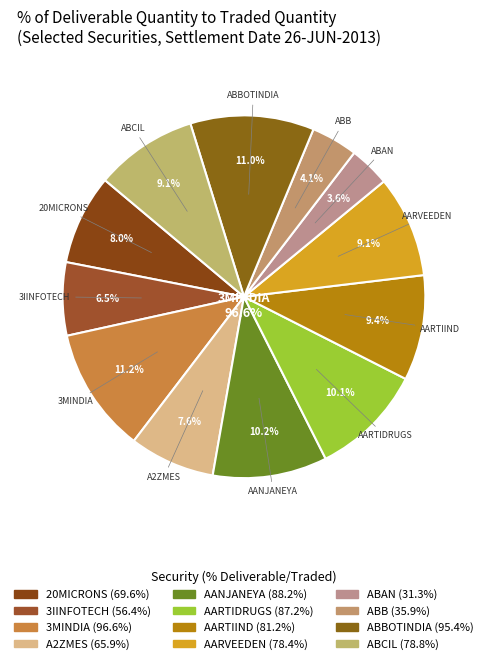

To the nearest percent, what is the average slice percentage?

8%